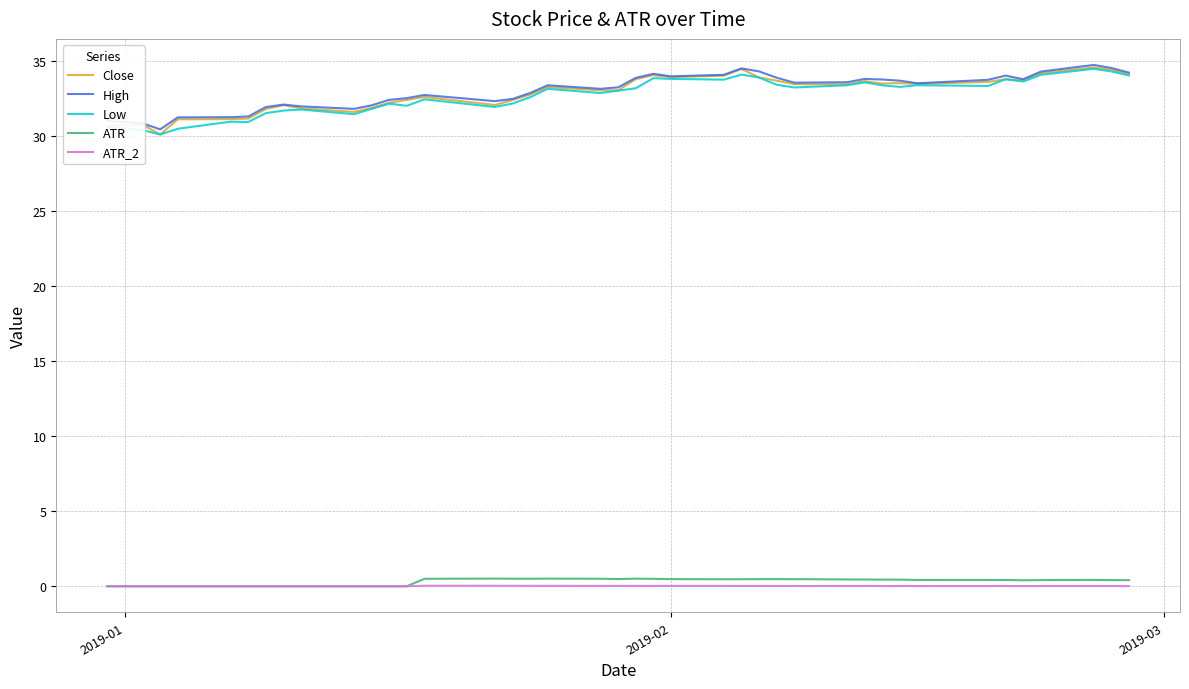

How many distinct data groups are displayed?

5